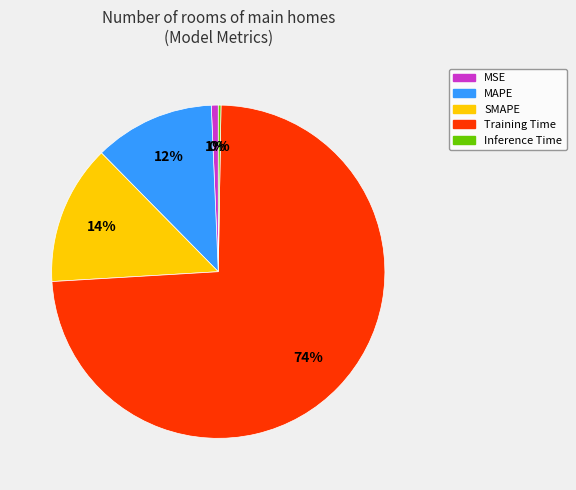

Is it true that SMAPE is 1% of the pie?

False